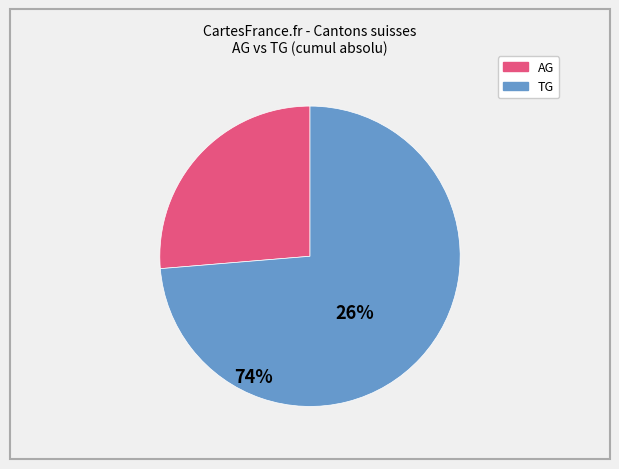

Is there a majority slice in this chart?

Yes